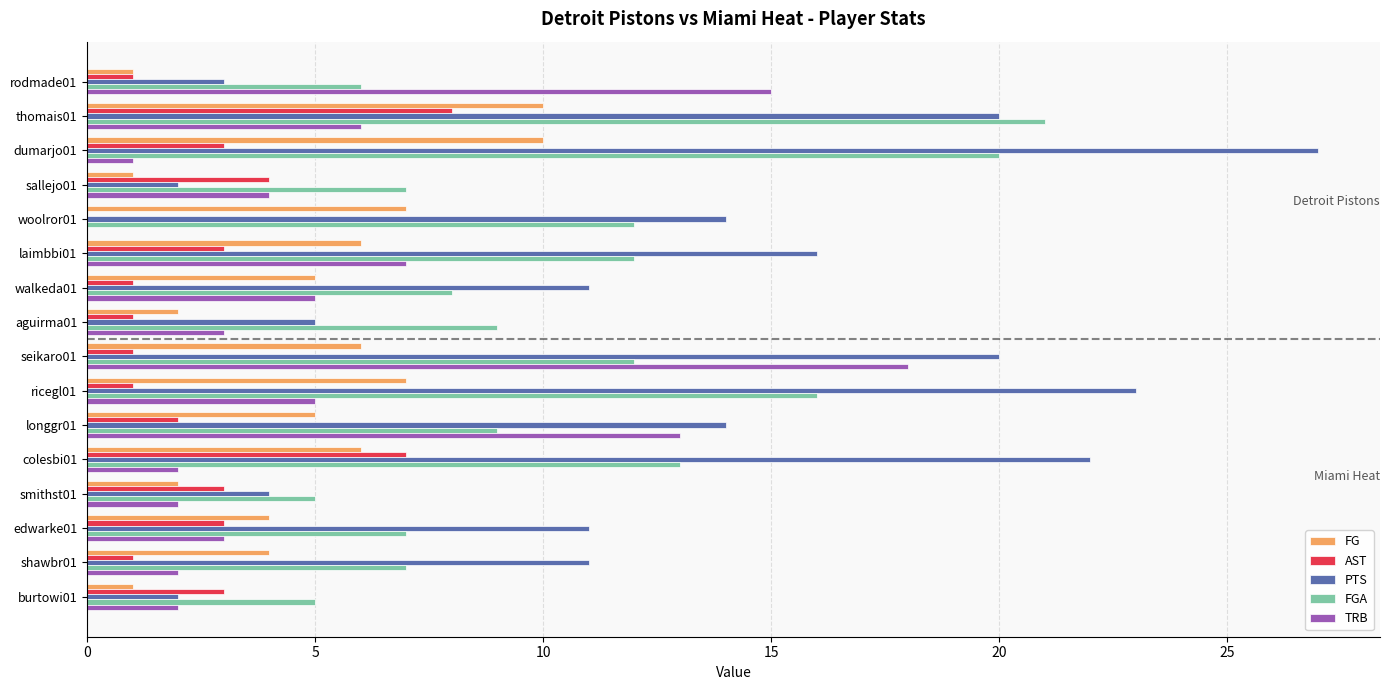

Between dumarjo01 and aguirma01, which series saw the biggest shift?

PTS